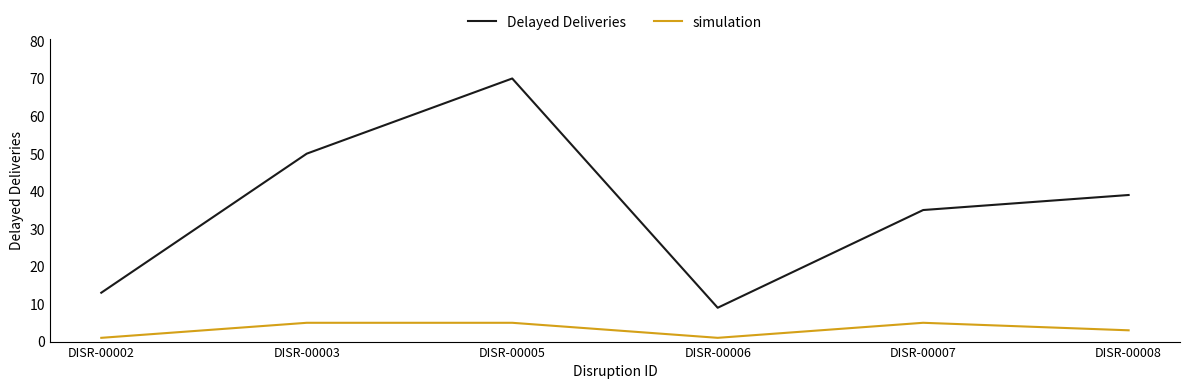

Reading right to left, extract all data points from this chart.

Delayed Deliveries: DISR-00008=39	DISR-00007=35	DISR-00006=9	DISR-00005=70	DISR-00003=50	DISR-00002=13
simulation: DISR-00008=3	DISR-00007=5	DISR-00006=1	DISR-00005=5	DISR-00003=5	DISR-00002=1